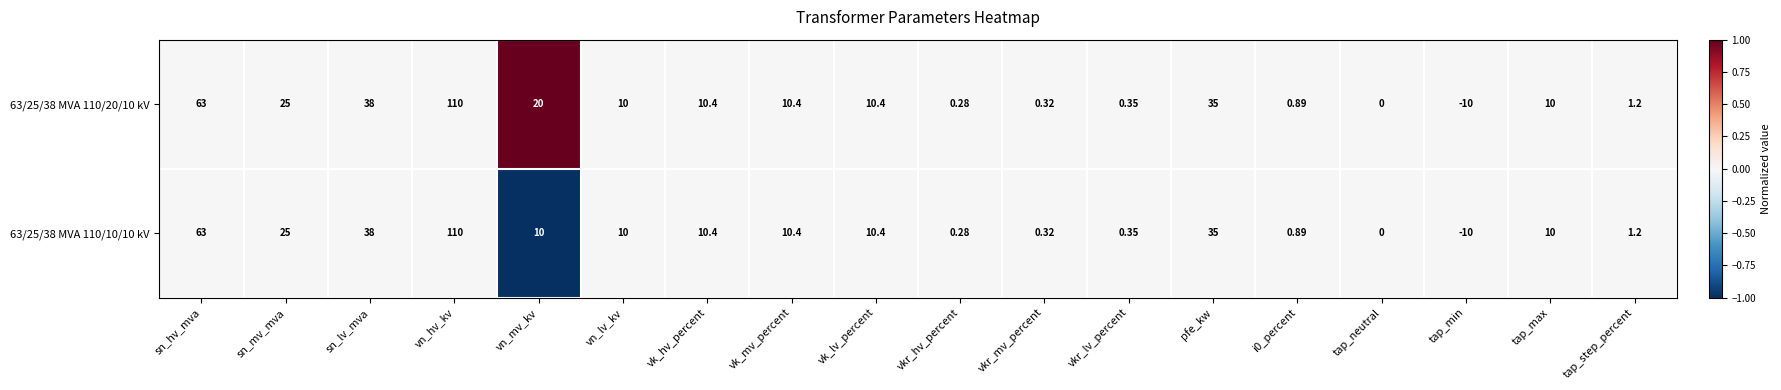

Where does the 63/25/38 MVA 110/20/10 kV series first go above 10?

sn_hv_mva